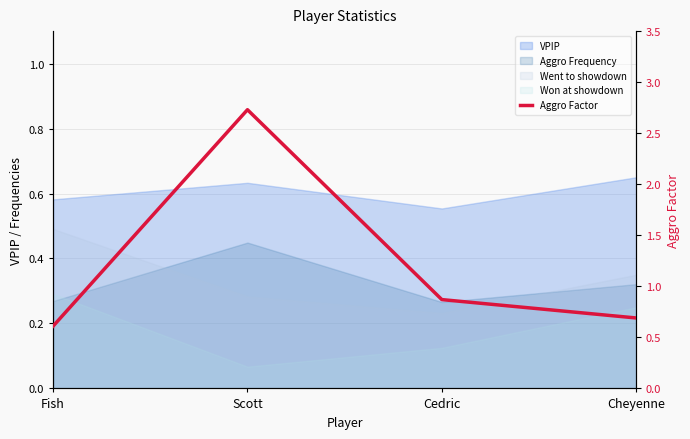

List the labels in order of value, smallest first.

Fish, Cheyenne, Cedric, Scott